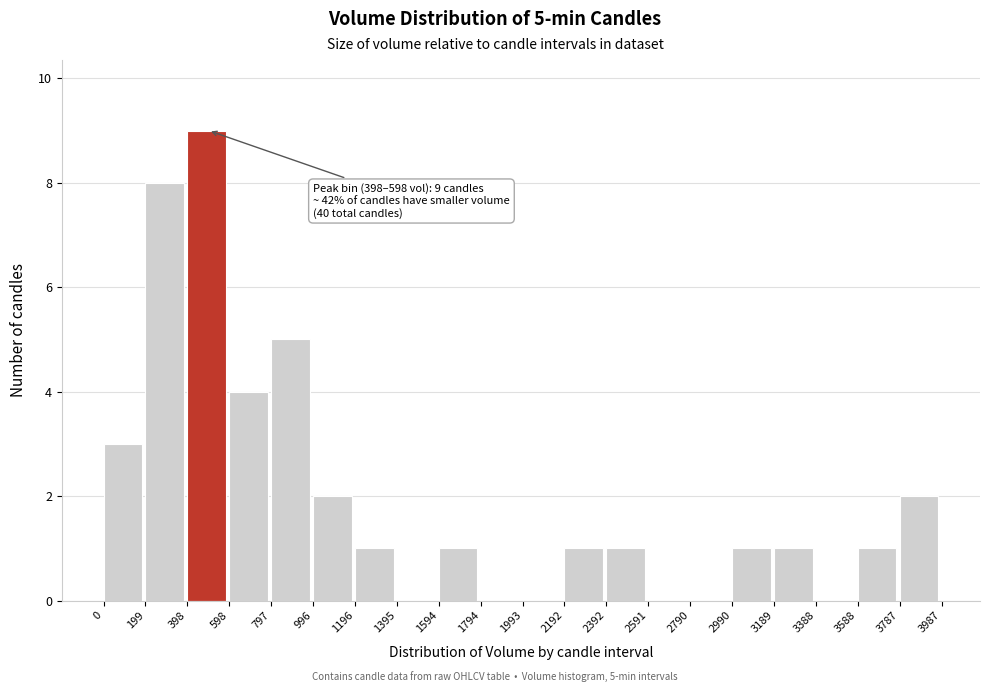

Which range on the x-axis has the tallest bar?

398 to 598